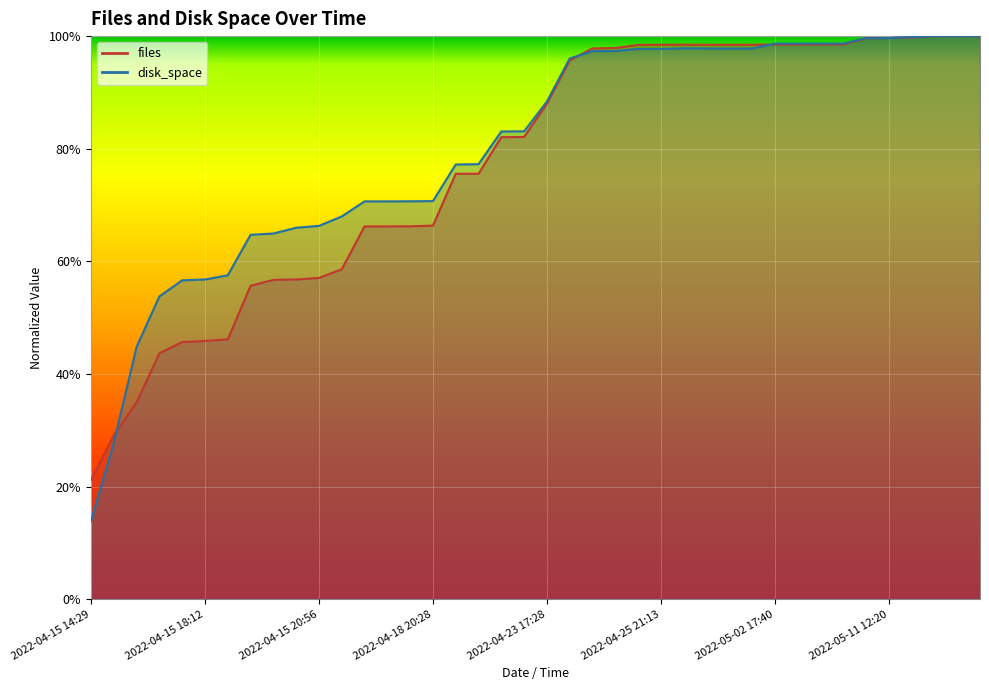

In files, how many points are higher than both neighbors (excluding endpoints)?

2